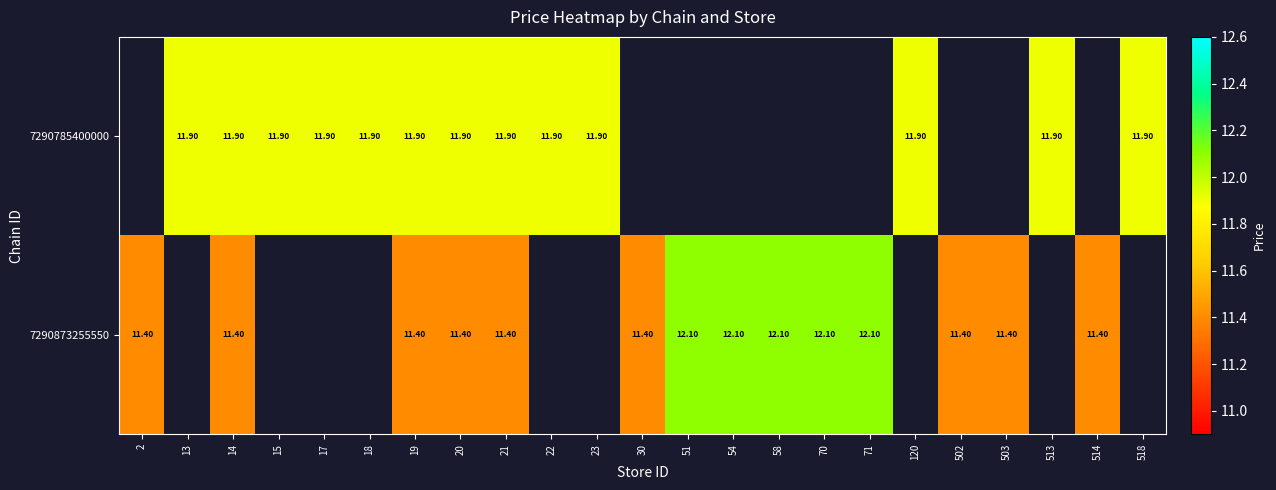

At which category does the chart reach its peak across all series?

51